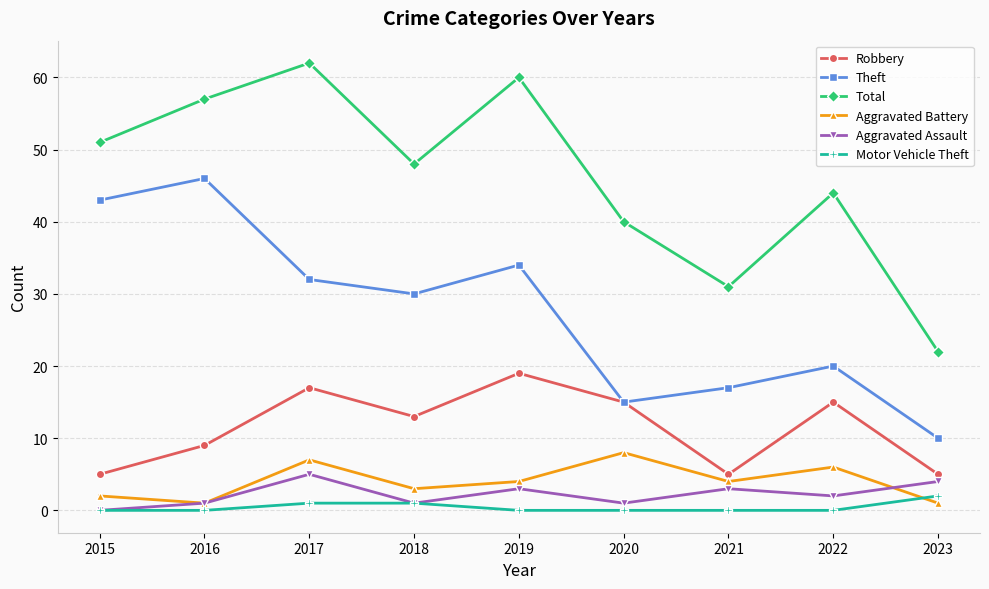

What is the approximate value of Theft at 2022, to the nearest 5?

20